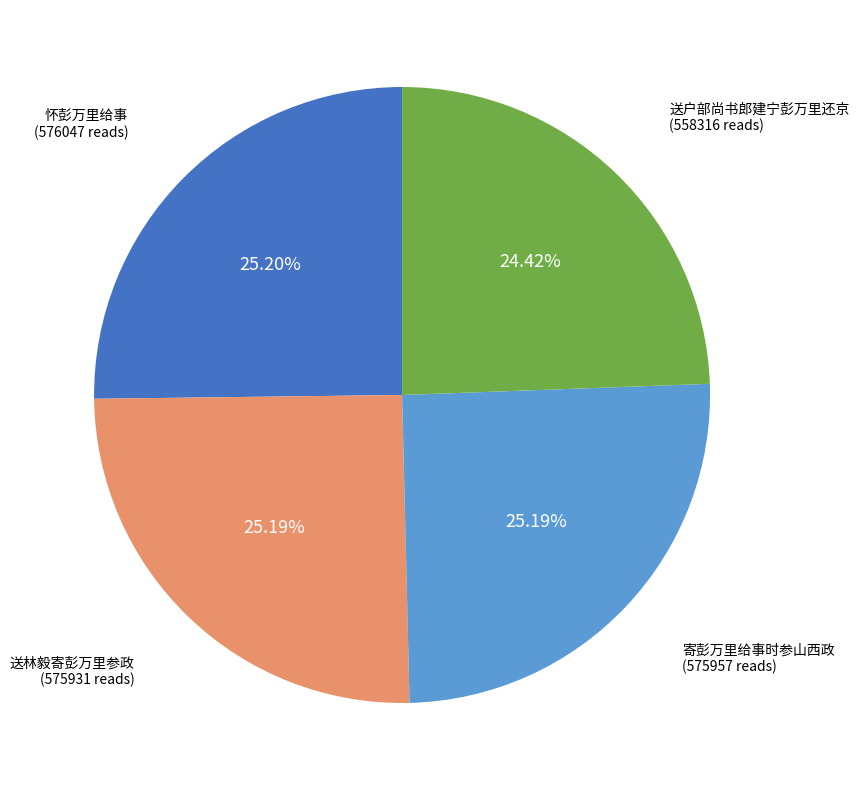

Is the sum of 怀彭万里给事 and 送户部尚书郎建宁彭万里还京 greater than half?

No